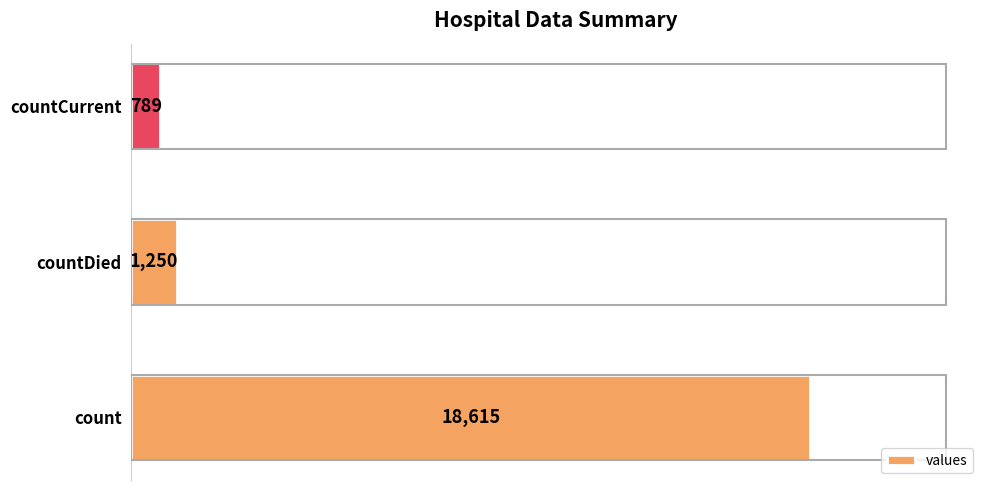

Between count and countCurrent, which is larger?

count